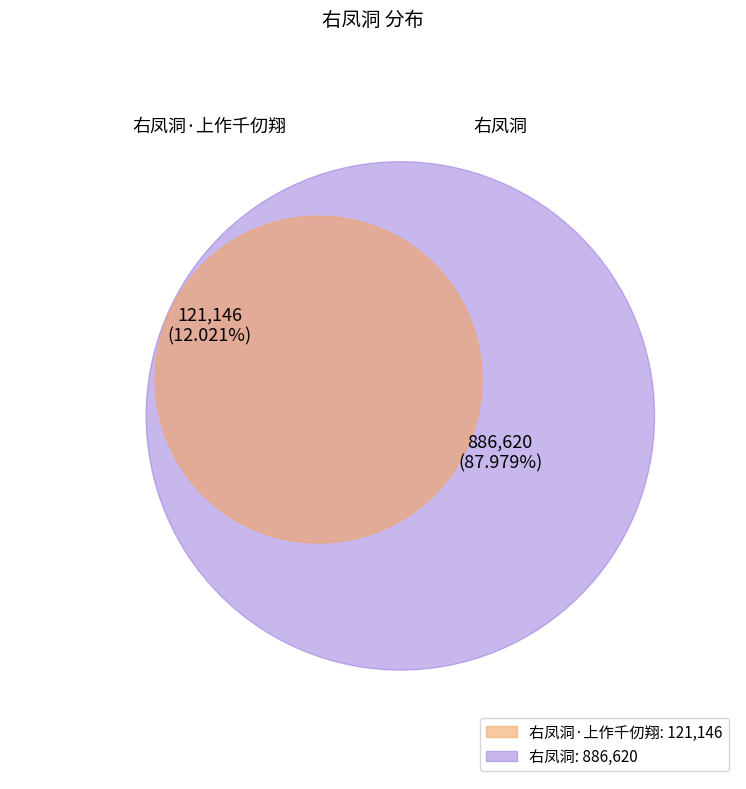

Which slice represents more than half of the pie?

右凤洞